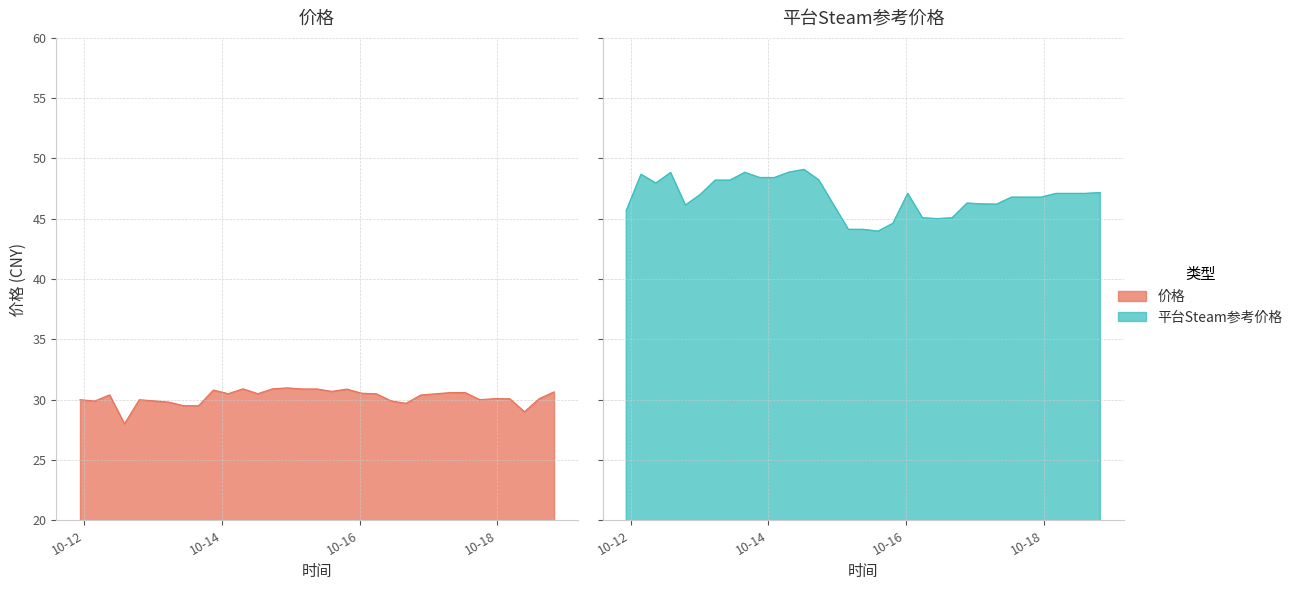

What is the label of the 28th point from the left?

2023-10-17 17:58:03